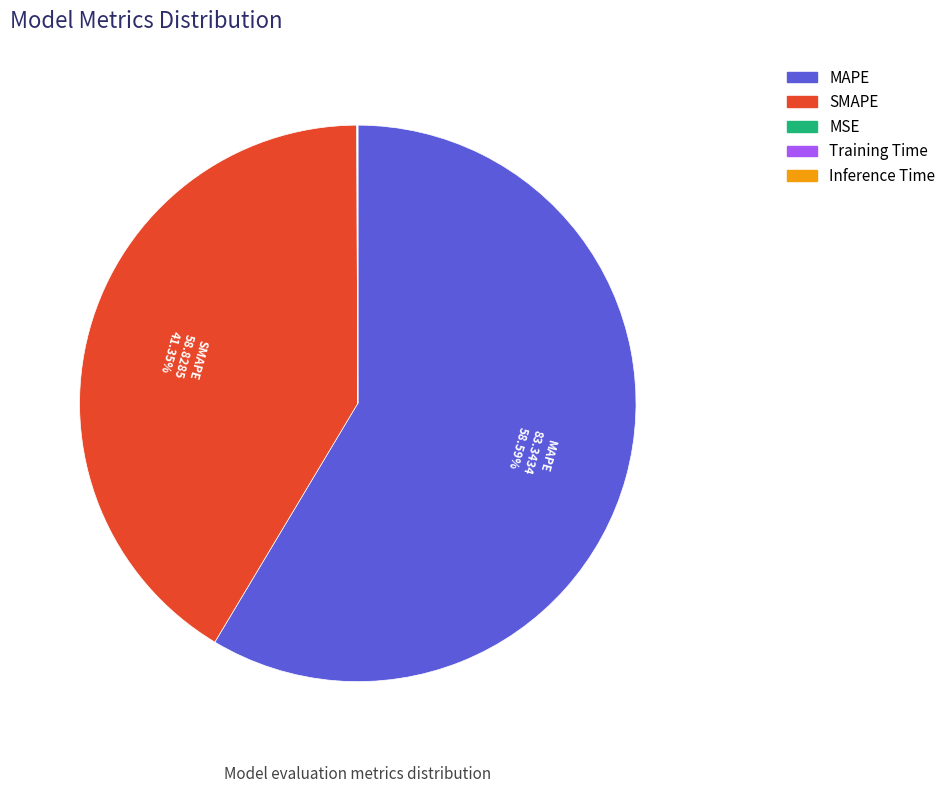

Which category has the biggest portion of the pie?

MAPE